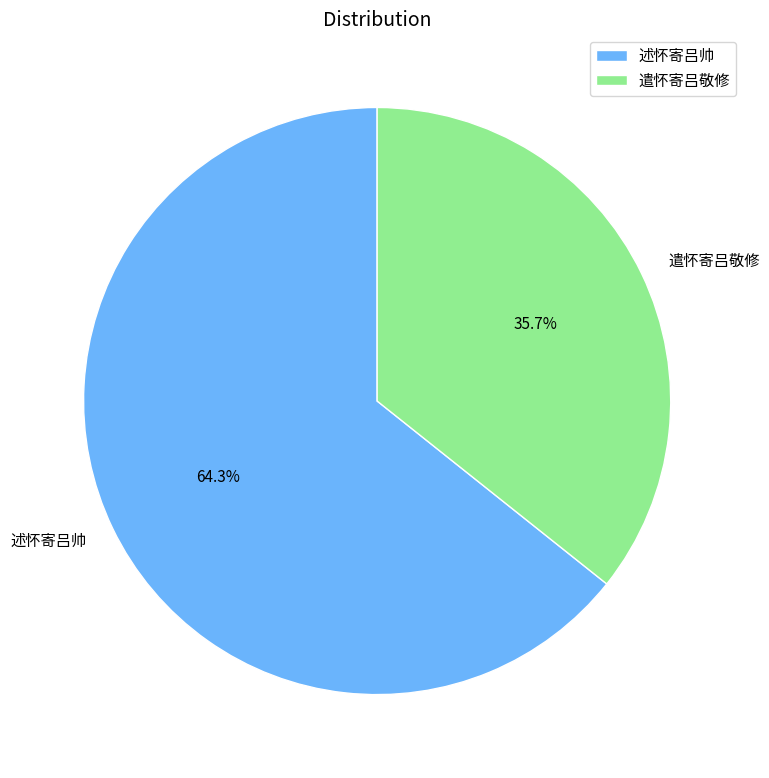

Which slice is the largest?

述怀寄吕帅